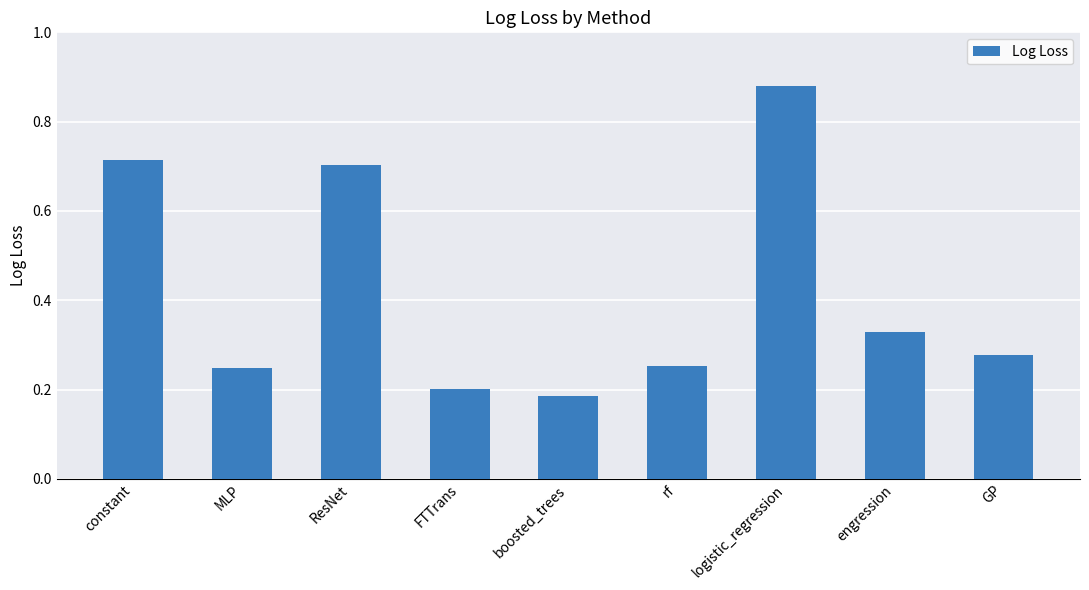

Between FTTrans and MLP, which is larger?

MLP